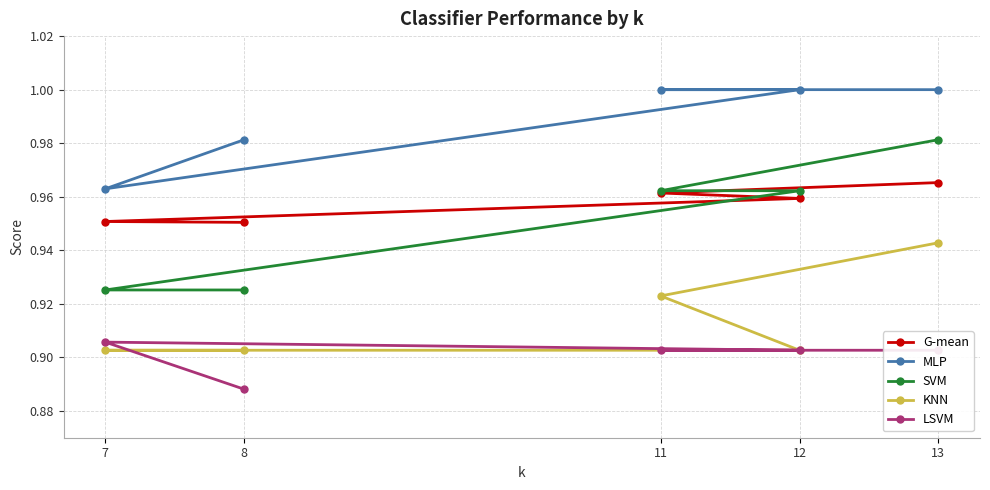

Count the MLP values in the range 0 to 1.

5